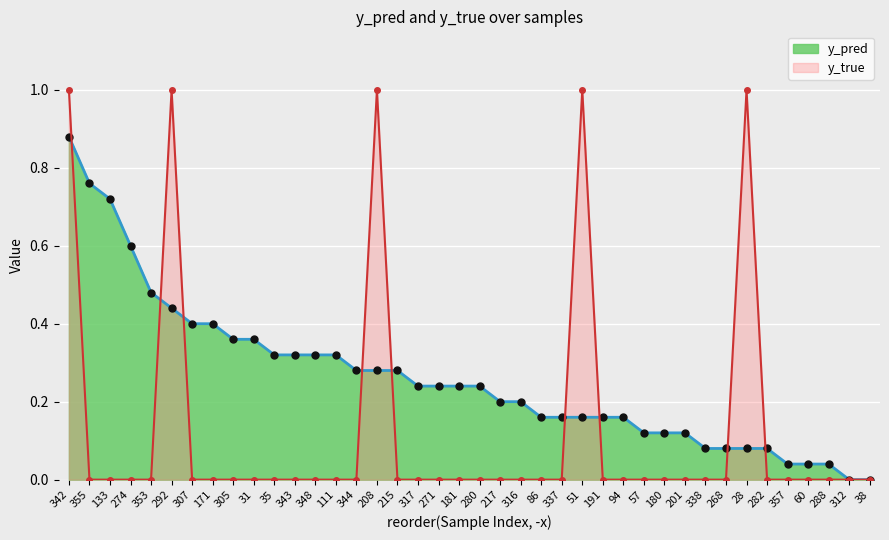

Between which two adjacent categories do y_pred and y_true first intersect?

342 and 355